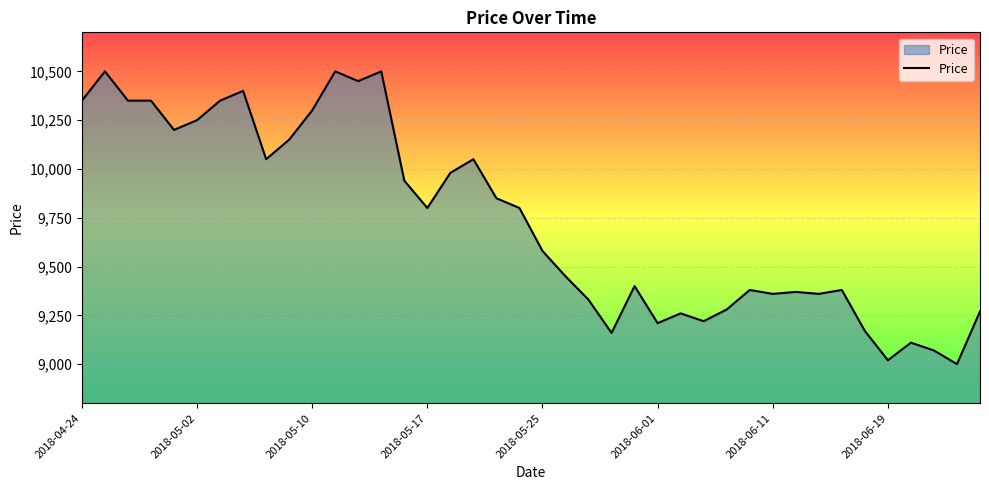

What is the greatest value displayed?

10500